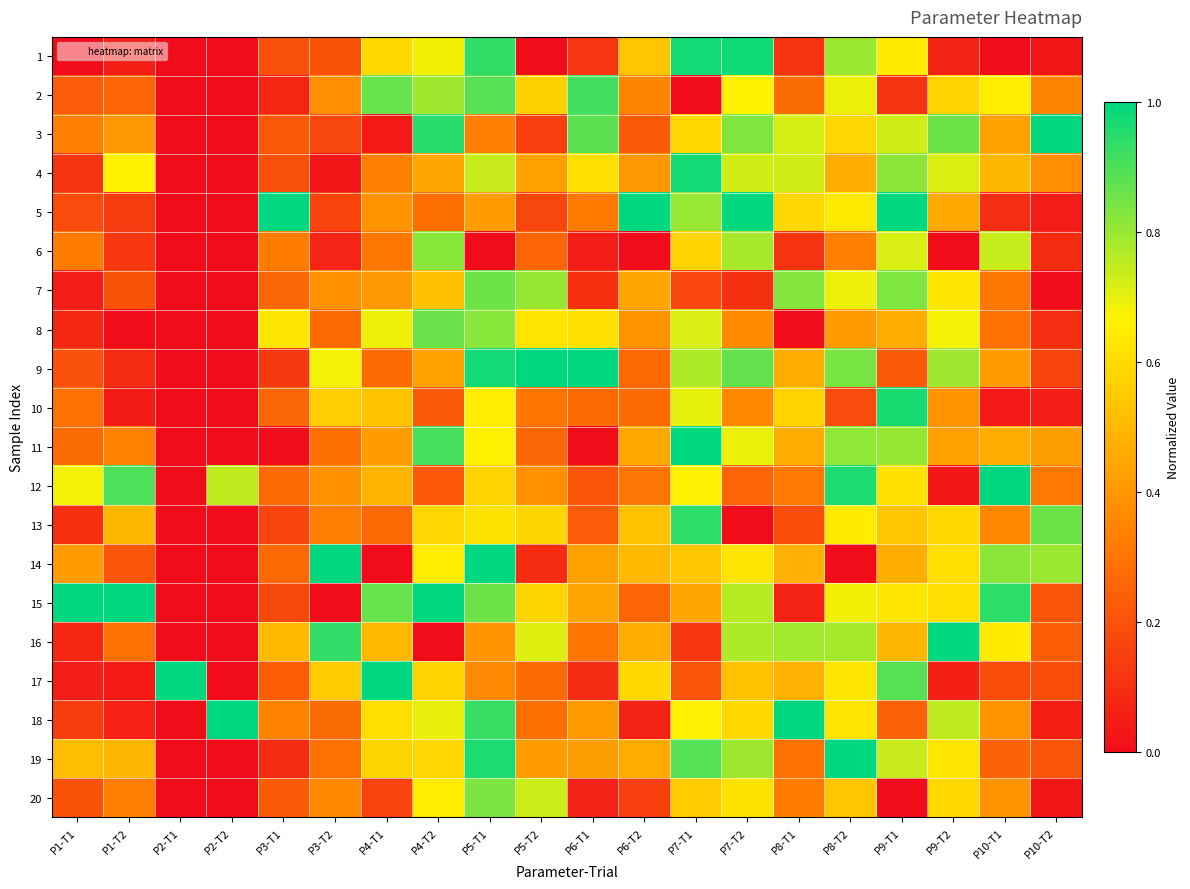

Reading left to right, list all the values displayed in this chart.

1: P1-T1=0.0	P1-T2=0.1	P2-T1=0.0	P2-T2=0.0	P3-T1=0.2	P3-T2=0.2	P4-T1=0.6	P4-T2=0.7	P5-T1=0.9	P5-T2=0.0	P6-T1=0.1	P6-T2=0.5	P7-T1=1.0	P7-T2=1.0	P8-T1=0.1	P8-T2=0.8	P9-T1=0.6	P9-T2=0.1	P10-T1=0.0	P10-T2=0.0
2: P1-T1=0.2	P1-T2=0.3	P2-T1=0.0	P2-T2=0.0	P3-T1=0.1	P3-T2=0.4	P4-T1=0.9	P4-T2=0.8	P5-T1=0.9	P5-T2=0.6	P6-T1=0.9	P6-T2=0.3	P7-T1=0.0	P7-T2=0.7	P8-T1=0.3	P8-T2=0.7	P9-T1=0.1	P9-T2=0.6	P10-T1=0.7	P10-T2=0.4
3: P1-T1=0.3	P1-T2=0.4	P2-T1=0.0	P2-T2=0.0	P3-T1=0.2	P3-T2=0.2	P4-T1=0.0	P4-T2=0.9	P5-T1=0.3	P5-T2=0.1	P6-T1=0.9	P6-T2=0.2	P7-T1=0.6	P7-T2=0.8	P8-T1=0.7	P8-T2=0.6	P9-T1=0.7	P9-T2=0.9	P10-T1=0.4	P10-T2=1.0
4: P1-T1=0.1	P1-T2=0.7	P2-T1=0.0	P2-T2=0.0	P3-T1=0.2	P3-T2=0.0	P4-T1=0.3	P4-T2=0.4	P5-T1=0.7	P5-T2=0.4	P6-T1=0.6	P6-T2=0.4	P7-T1=1.0	P7-T2=0.7	P8-T1=0.7	P8-T2=0.5	P9-T1=0.8	P9-T2=0.7	P10-T1=0.5	P10-T2=0.4
5: P1-T1=0.2	P1-T2=0.1	P2-T1=0.0	P2-T2=0.0	P3-T1=1.0	P3-T2=0.2	P4-T1=0.4	P4-T2=0.3	P5-T1=0.4	P5-T2=0.2	P6-T1=0.3	P6-T2=1.0	P7-T1=0.8	P7-T2=1.0	P8-T1=0.6	P8-T2=0.6	P9-T1=1.0	P9-T2=0.5	P10-T1=0.1	P10-T2=0.0
6: P1-T1=0.3	P1-T2=0.1	P2-T1=0.0	P2-T2=0.0	P3-T1=0.3	P3-T2=0.1	P4-T1=0.3	P4-T2=0.8	P5-T1=0.0	P5-T2=0.3	P6-T1=0.0	P6-T2=0.0	P7-T1=0.6	P7-T2=0.8	P8-T1=0.1	P8-T2=0.3	P9-T1=0.7	P9-T2=0.0	P10-T1=0.7	P10-T2=0.1
7: P1-T1=0.0	P1-T2=0.2	P2-T1=0.0	P2-T2=0.0	P3-T1=0.3	P3-T2=0.4	P4-T1=0.4	P4-T2=0.5	P5-T1=0.9	P5-T2=0.8	P6-T1=0.1	P6-T2=0.4	P7-T1=0.2	P7-T2=0.1	P8-T1=0.8	P8-T2=0.7	P9-T1=0.8	P9-T2=0.6	P10-T1=0.3	P10-T2=0.0
8: P1-T1=0.1	P1-T2=0.0	P2-T1=0.0	P2-T2=0.0	P3-T1=0.6	P3-T2=0.3	P4-T1=0.7	P4-T2=0.9	P5-T1=0.8	P5-T2=0.6	P6-T1=0.6	P6-T2=0.4	P7-T1=0.7	P7-T2=0.4	P8-T1=0.0	P8-T2=0.4	P9-T1=0.5	P9-T2=0.7	P10-T1=0.3	P10-T2=0.1
9: P1-T1=0.2	P1-T2=0.1	P2-T1=0.0	P2-T2=0.0	P3-T1=0.1	P3-T2=0.7	P4-T1=0.3	P4-T2=0.4	P5-T1=1.0	P5-T2=1.0	P6-T1=1.0	P6-T2=0.3	P7-T1=0.8	P7-T2=0.9	P8-T1=0.5	P8-T2=0.8	P9-T1=0.2	P9-T2=0.8	P10-T1=0.4	P10-T2=0.2
10: P1-T1=0.3	P1-T2=0.0	P2-T1=0.0	P2-T2=0.0	P3-T1=0.3	P3-T2=0.6	P4-T1=0.5	P4-T2=0.2	P5-T1=0.6	P5-T2=0.3	P6-T1=0.3	P6-T2=0.3	P7-T1=0.7	P7-T2=0.4	P8-T1=0.6	P8-T2=0.2	P9-T1=1.0	P9-T2=0.4	P10-T1=0.0	P10-T2=0.1
11: P1-T1=0.3	P1-T2=0.3	P2-T1=0.0	P2-T2=0.0	P3-T1=0.0	P3-T2=0.3	P4-T1=0.4	P4-T2=0.9	P5-T1=0.7	P5-T2=0.3	P6-T1=0.0	P6-T2=0.5	P7-T1=1.0	P7-T2=0.7	P8-T1=0.5	P8-T2=0.8	P9-T1=0.8	P9-T2=0.4	P10-T1=0.5	P10-T2=0.4
12: P1-T1=0.7	P1-T2=0.9	P2-T1=0.0	P2-T2=0.7	P3-T1=0.3	P3-T2=0.4	P4-T1=0.5	P4-T2=0.2	P5-T1=0.6	P5-T2=0.4	P6-T1=0.2	P6-T2=0.3	P7-T1=0.7	P7-T2=0.3	P8-T1=0.3	P8-T2=1.0	P9-T1=0.6	P9-T2=0.0	P10-T1=1.0	P10-T2=0.3
13: P1-T1=0.1	P1-T2=0.5	P2-T1=0.0	P2-T2=0.0	P3-T1=0.2	P3-T2=0.3	P4-T1=0.3	P4-T2=0.6	P5-T1=0.6	P5-T2=0.6	P6-T1=0.2	P6-T2=0.5	P7-T1=0.9	P7-T2=0.0	P8-T1=0.2	P8-T2=0.6	P9-T1=0.5	P9-T2=0.6	P10-T1=0.4	P10-T2=0.9
14: P1-T1=0.4	P1-T2=0.2	P2-T1=0.0	P2-T2=0.0	P3-T1=0.3	P3-T2=1.0	P4-T1=0.0	P4-T2=0.7	P5-T1=1.0	P5-T2=0.1	P6-T1=0.4	P6-T2=0.5	P7-T1=0.5	P7-T2=0.6	P8-T1=0.5	P8-T2=0.0	P9-T1=0.5	P9-T2=0.6	P10-T1=0.8	P10-T2=0.8
15: P1-T1=1.0	P1-T2=1.0	P2-T1=0.0	P2-T2=0.0	P3-T1=0.2	P3-T2=0.0	P4-T1=0.9	P4-T2=1.0	P5-T1=0.9	P5-T2=0.6	P6-T1=0.4	P6-T2=0.3	P7-T1=0.4	P7-T2=0.8	P8-T1=0.1	P8-T2=0.7	P9-T1=0.6	P9-T2=0.6	P10-T1=0.9	P10-T2=0.2
16: P1-T1=0.1	P1-T2=0.3	P2-T1=0.0	P2-T2=0.0	P3-T1=0.5	P3-T2=0.9	P4-T1=0.5	P4-T2=0.0	P5-T1=0.4	P5-T2=0.7	P6-T1=0.3	P6-T2=0.5	P7-T1=0.1	P7-T2=0.8	P8-T1=0.8	P8-T2=0.8	P9-T1=0.5	P9-T2=1.0	P10-T1=0.6	P10-T2=0.2
17: P1-T1=0.0	P1-T2=0.0	P2-T1=1.0	P2-T2=0.0	P3-T1=0.2	P3-T2=0.6	P4-T1=1.0	P4-T2=0.6	P5-T1=0.4	P5-T2=0.3	P6-T1=0.1	P6-T2=0.6	P7-T1=0.2	P7-T2=0.5	P8-T1=0.5	P8-T2=0.6	P9-T1=0.9	P9-T2=0.1	P10-T1=0.2	P10-T2=0.2
18: P1-T1=0.1	P1-T2=0.1	P2-T1=0.0	P2-T2=1.0	P3-T1=0.3	P3-T2=0.3	P4-T1=0.6	P4-T2=0.7	P5-T1=0.9	P5-T2=0.3	P6-T1=0.4	P6-T2=0.1	P7-T1=0.7	P7-T2=0.6	P8-T1=1.0	P8-T2=0.6	P9-T1=0.3	P9-T2=0.8	P10-T1=0.4	P10-T2=0.1
19: P1-T1=0.5	P1-T2=0.5	P2-T1=0.0	P2-T2=0.0	P3-T1=0.1	P3-T2=0.3	P4-T1=0.6	P4-T2=0.6	P5-T1=1.0	P5-T2=0.4	P6-T1=0.4	P6-T2=0.5	P7-T1=0.9	P7-T2=0.8	P8-T1=0.3	P8-T2=1.0	P9-T1=0.7	P9-T2=0.6	P10-T1=0.3	P10-T2=0.2
20: P1-T1=0.2	P1-T2=0.3	P2-T1=0.0	P2-T2=0.0	P3-T1=0.2	P3-T2=0.4	P4-T1=0.2	P4-T2=0.7	P5-T1=0.8	P5-T2=0.7	P6-T1=0.1	P6-T2=0.1	P7-T1=0.6	P7-T2=0.6	P8-T1=0.3	P8-T2=0.5	P9-T1=0.0	P9-T2=0.6	P10-T1=0.4	P10-T2=0.0